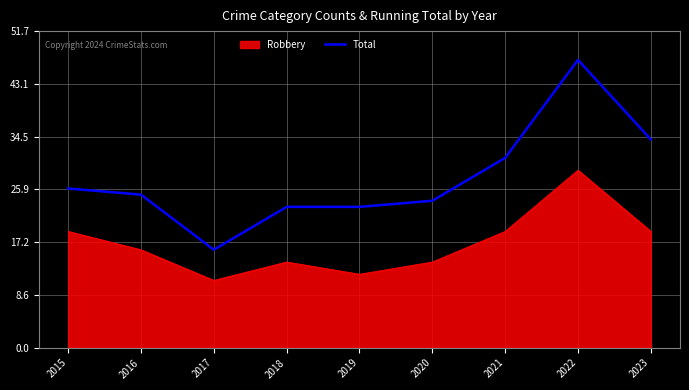

Rank the series by their average value, from lowest to highest.

Robbery, Total